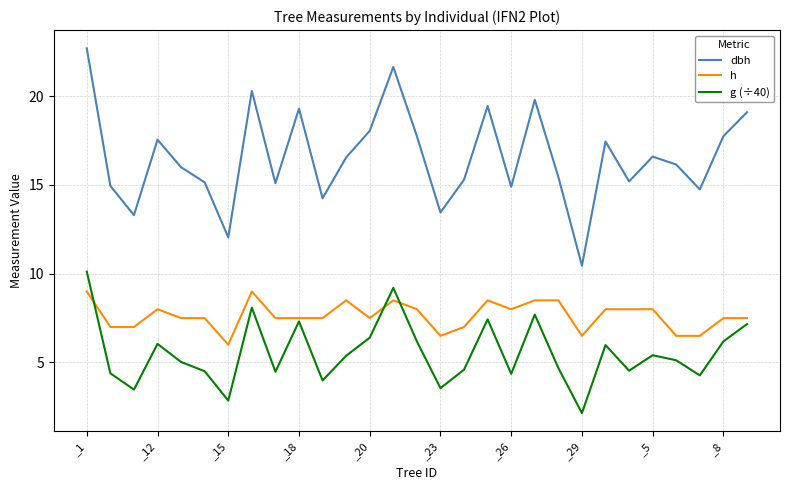

Rank the series by their average value, from highest to lowest.

dbh, h, g (÷40)